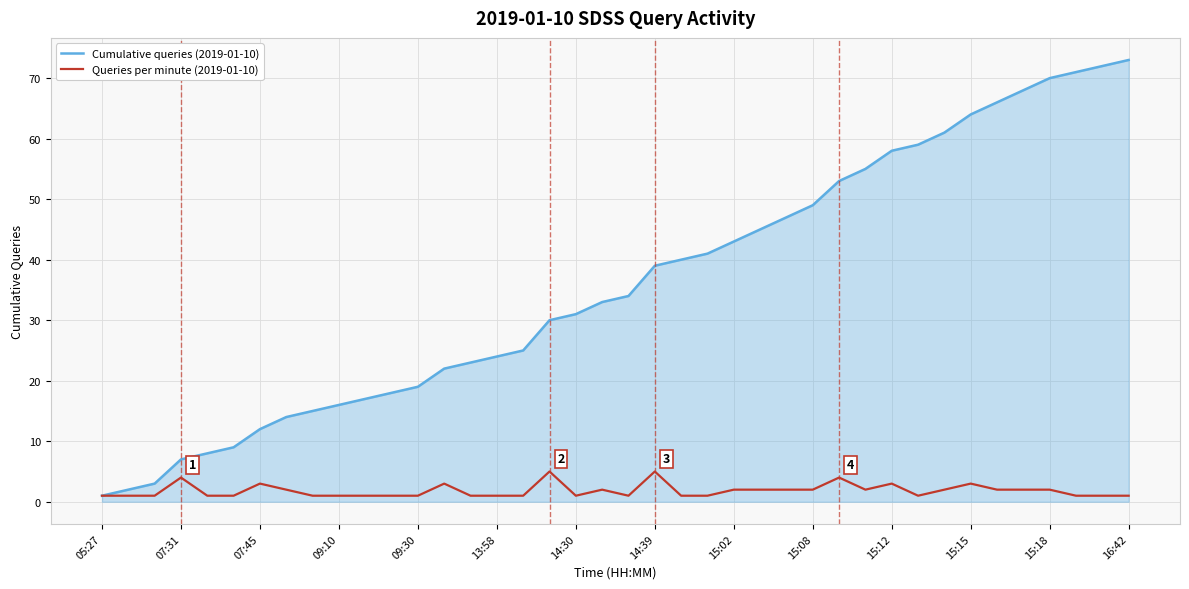

What is the maximum value for Queries per minute (2019-01-10)?

5